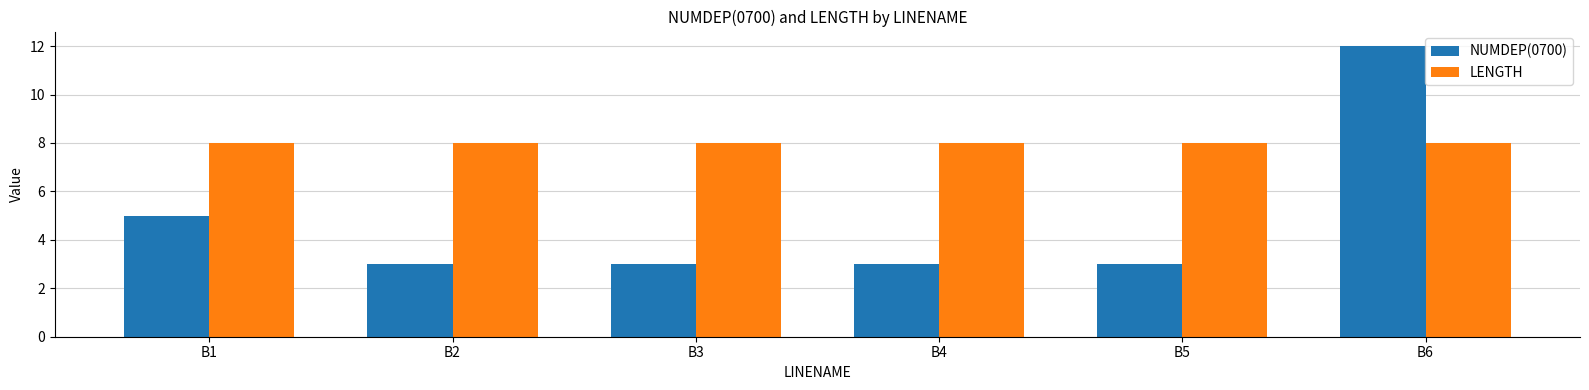

Which series has the widest spread of values?

NUMDEP(0700)